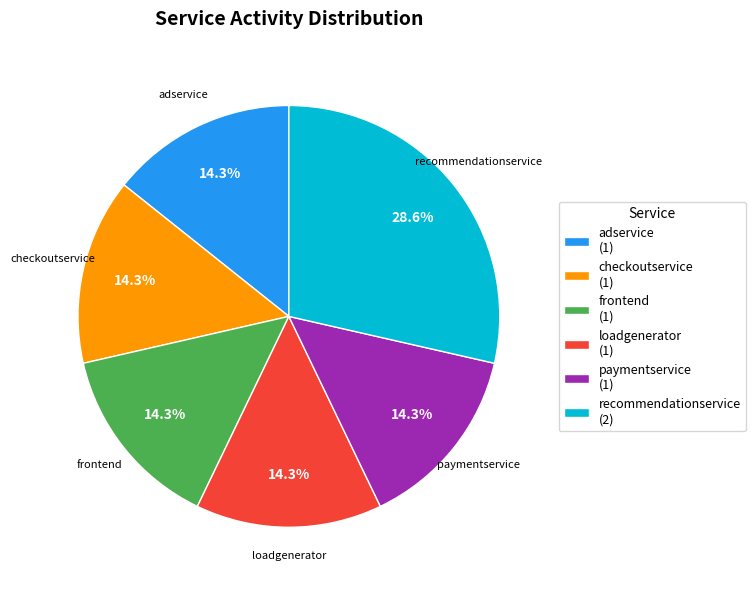

What is the ratio of the value at adservice (1) to the value at paymentservice (1)?

1.0